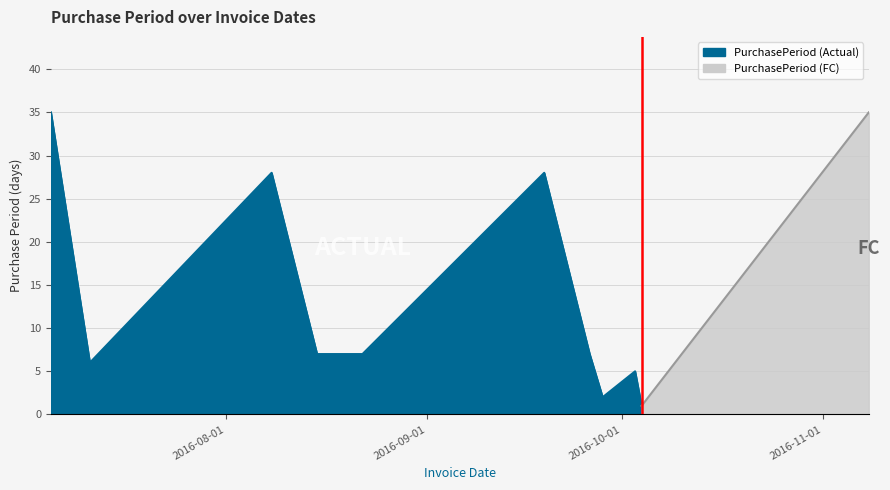

Does the chart have visible grid lines?

Yes